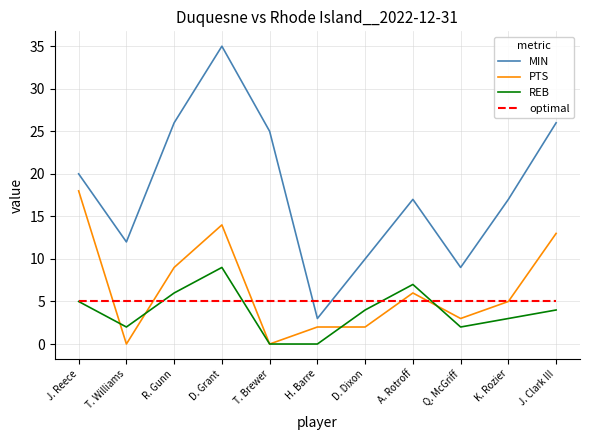

Rank the series by their maximum value, from lowest to highest.

optimal, REB, PTS, MIN